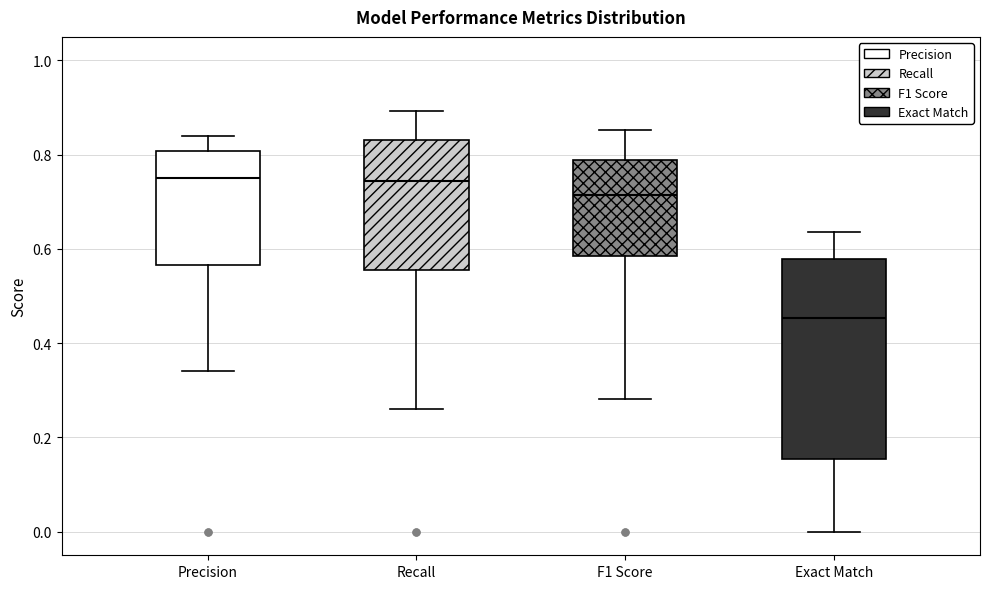

Reading left to right, transcribe this box plot: for each box, give where its median line is, the range the box spans, and where its two whiskers end, as read against the y-axis. The values are not printed on the chart, so give them approximately, as read against the axis.

Precision: median 0.76, box 0.56 to 0.80, whiskers 0.34 to 0.84
Recall: median 0.74, box 0.56 to 0.84, whiskers 0.26 to 0.90
F1 Score: median 0.72, box 0.58 to 0.78, whiskers 0.28 to 0.86
Exact Match: median 0.46, box 0.16 to 0.58, whiskers 0.00 to 0.64